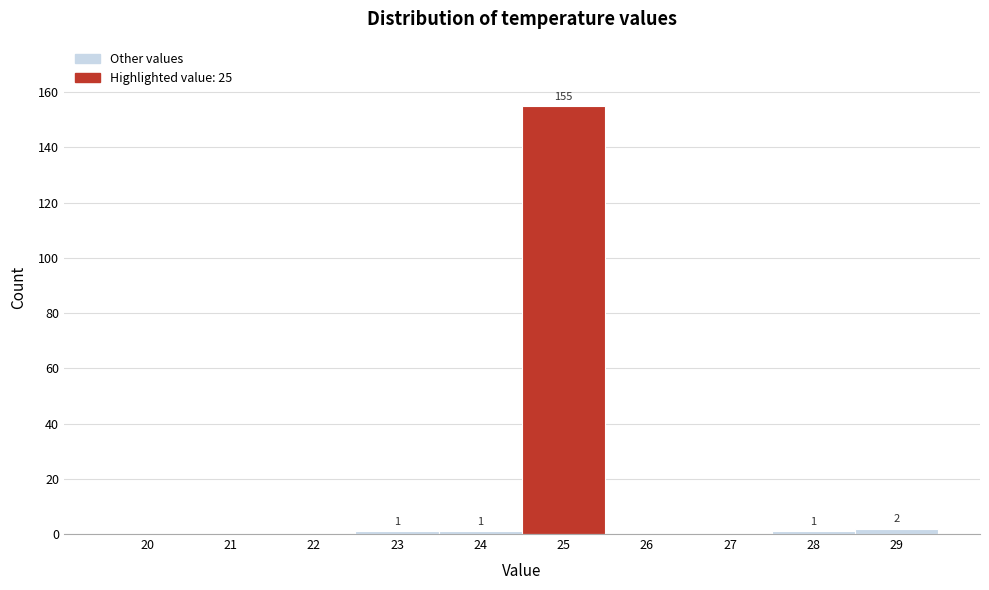

Reading left to right, extract all data points from this chart.

20=0	21=0	22=0	23=1	24=1	25=155	26=0	27=0	28=1	29=2